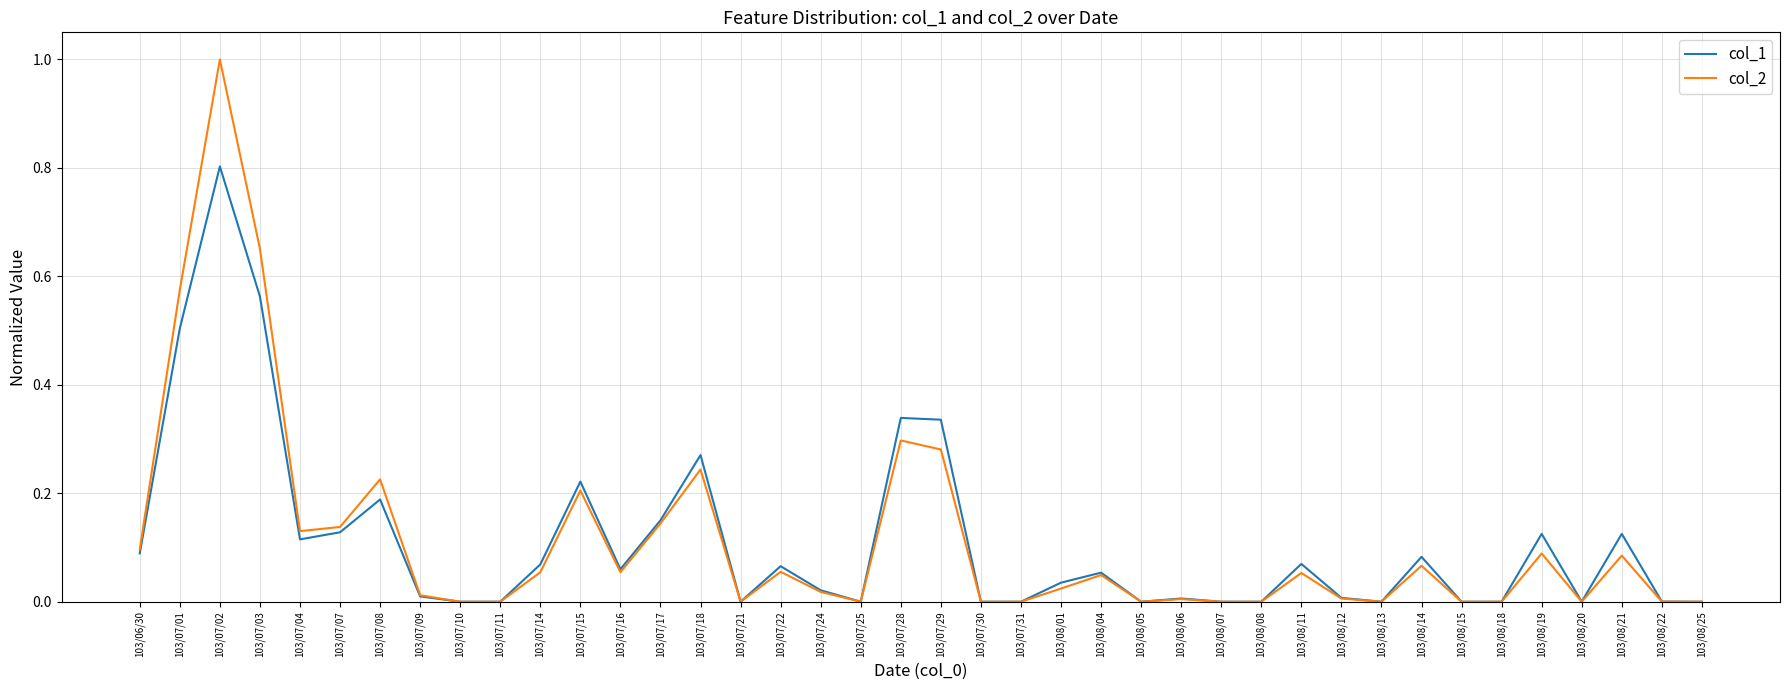

What is the maximum value shown in the chart?

1.0